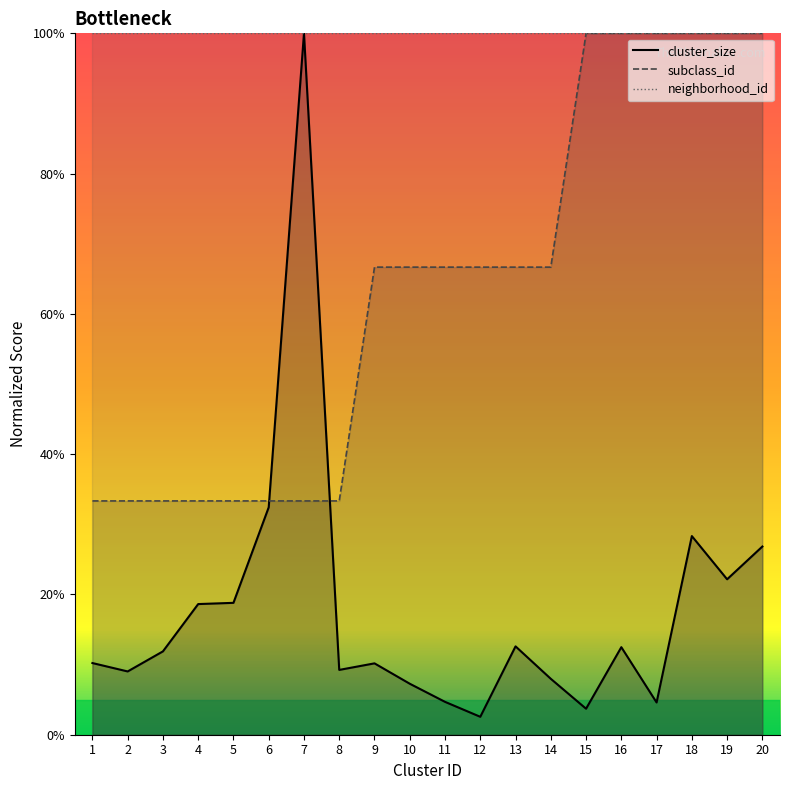

What is the spread (max minus min) of values at 12?

97.4